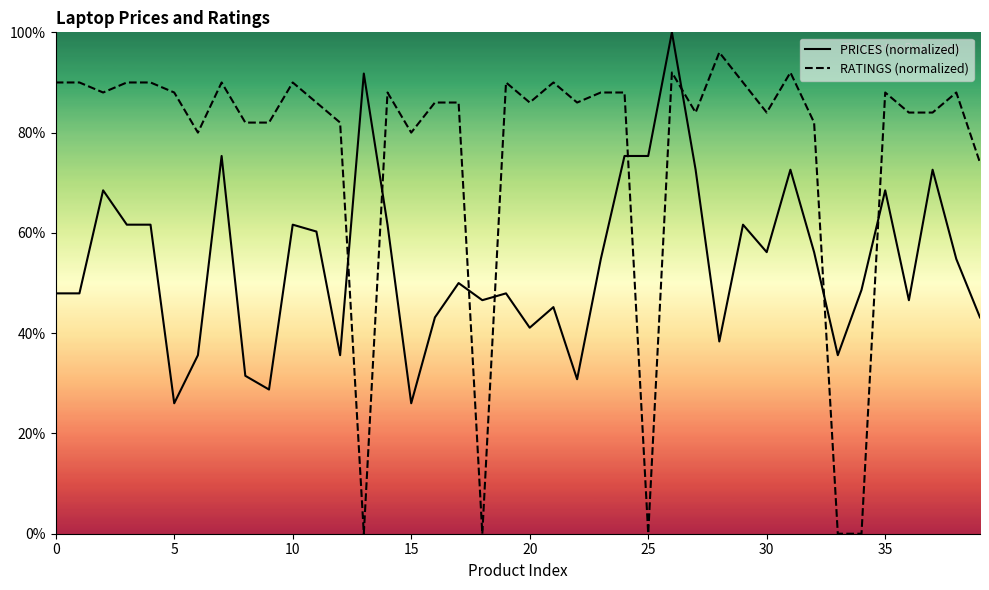

What is the difference between the highest and lowest values at 16?

42.9